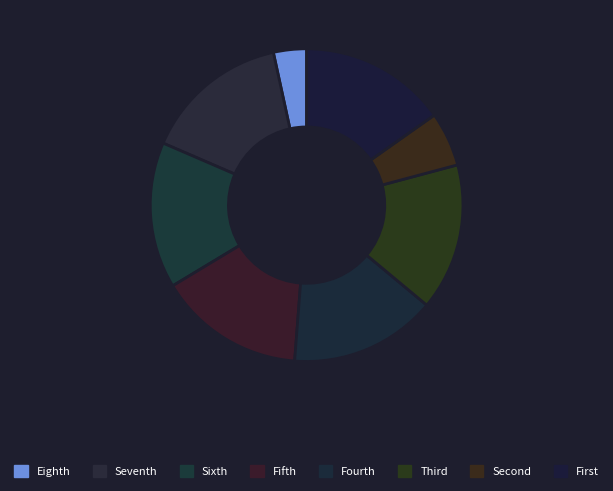

How many segments does this pie chart have?

8